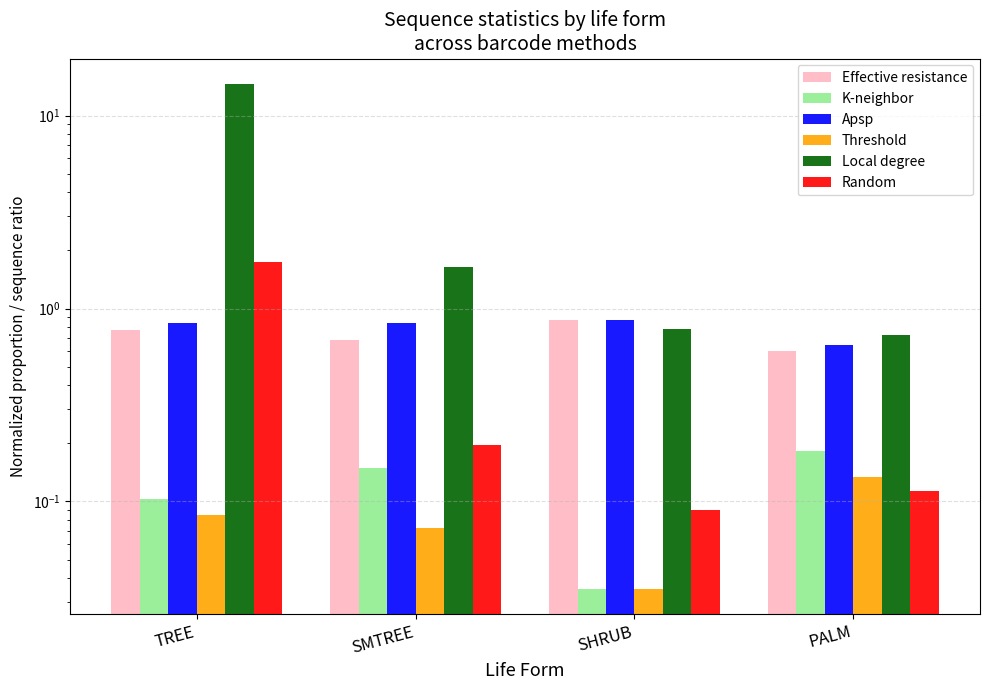

What are all the series names shown in the legend?

Effective resistance, K-neighbor, Apsp, Threshold, Local degree, Random